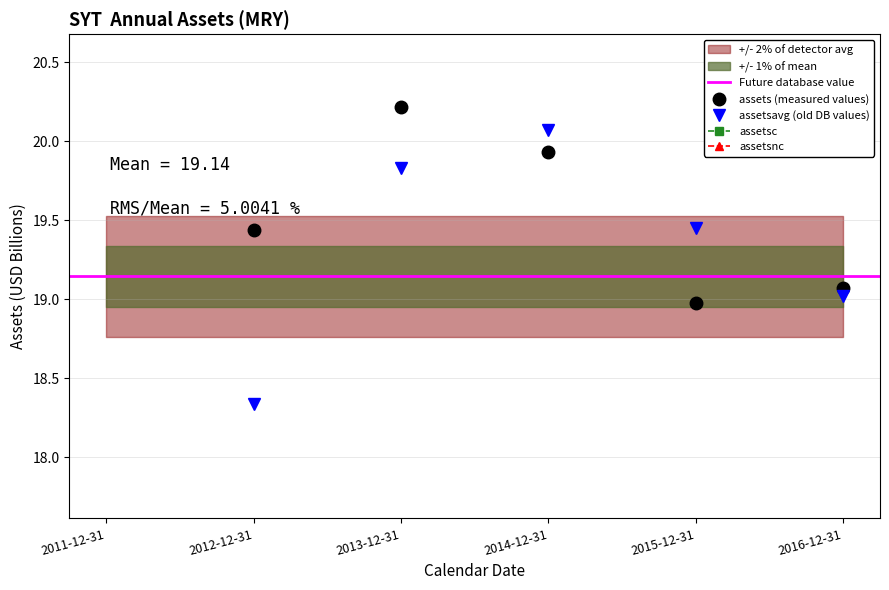

Does the chart have visible grid lines?

Yes